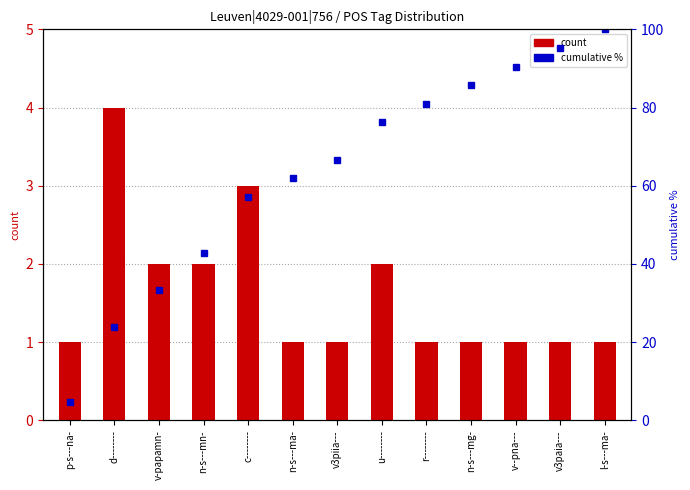

List the labels in order of count value, smallest first.

p-s---na-, n-s---ma-, v3piia---, r--------, n-s---mg-, v--pna---, v3paia---, l-s---ma-, v-papamn-, n-s---mn-, u--------, c--------, d--------